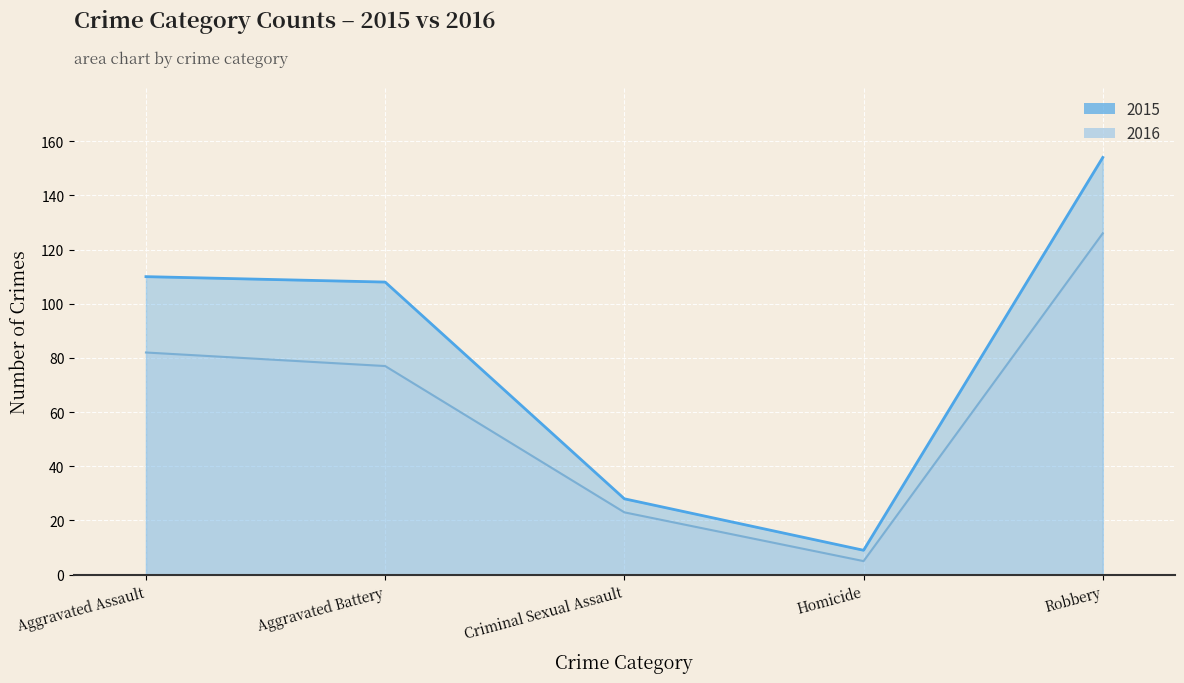

List the labels in order of 2015 value, largest first.

Robbery, Aggravated Assault, Aggravated Battery, Criminal Sexual Assault, Homicide